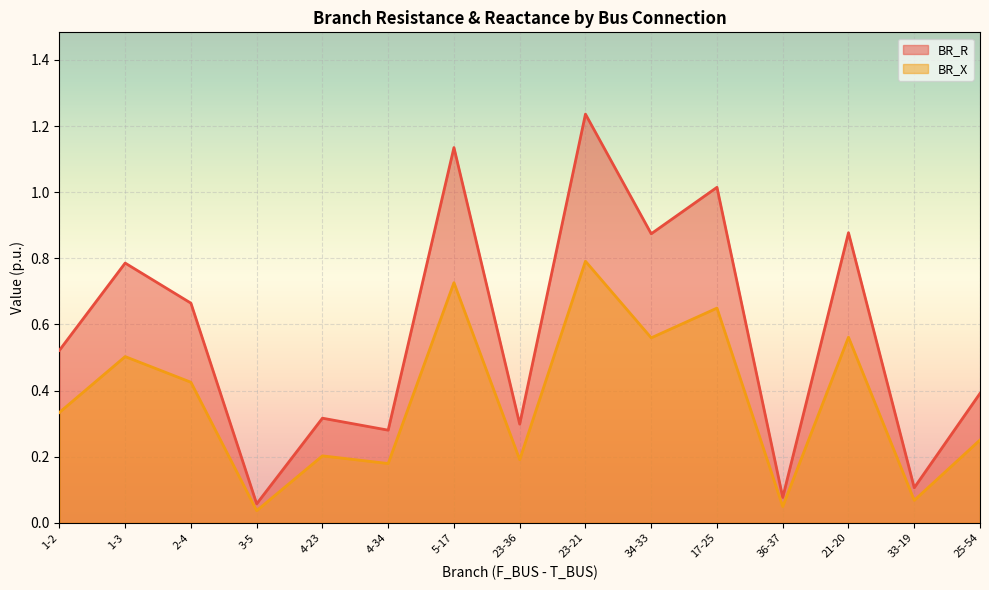

What are all the series names shown in the legend?

BR_R, BR_X